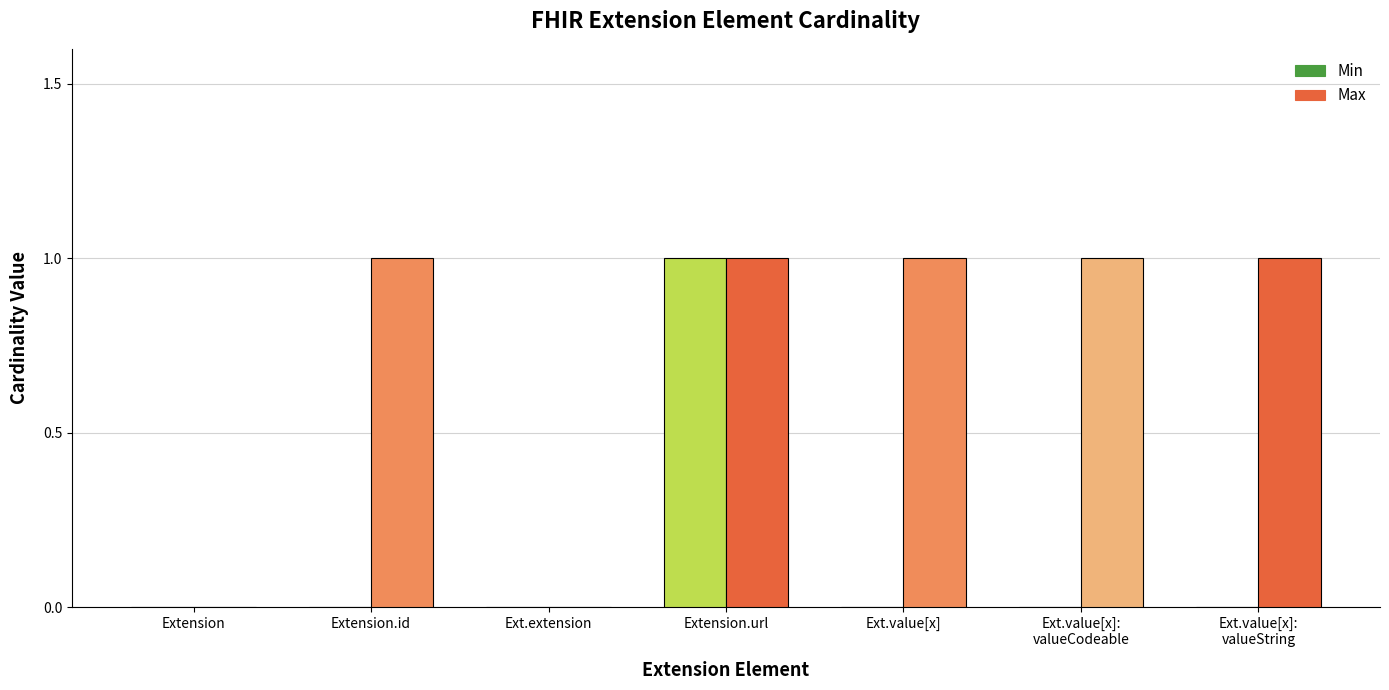

How many Max values are between 0 and 1?

7